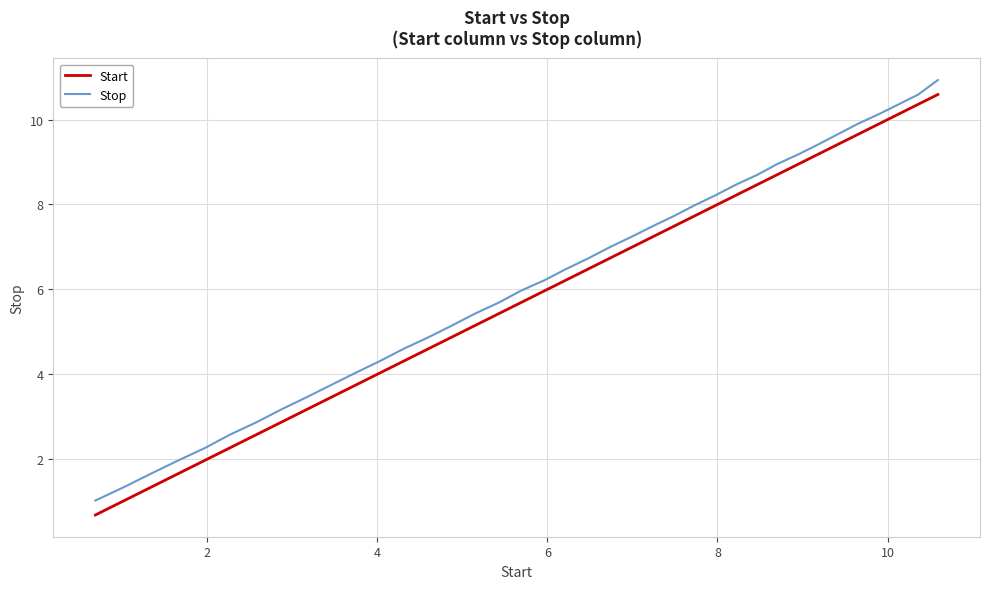

What is the highest value of the Stop series?

10.9